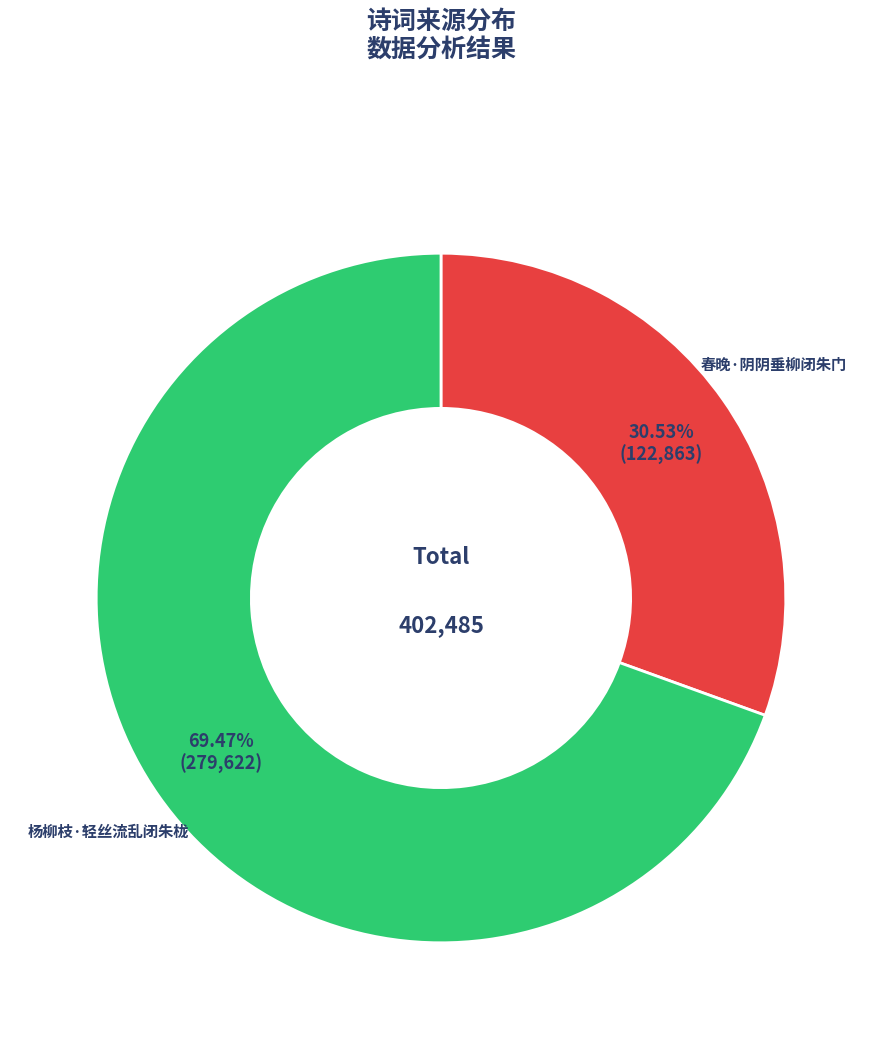

The 杨柳枝·轻丝流乱闭朱栊 slice represents 69% of the pie. True or false?

True